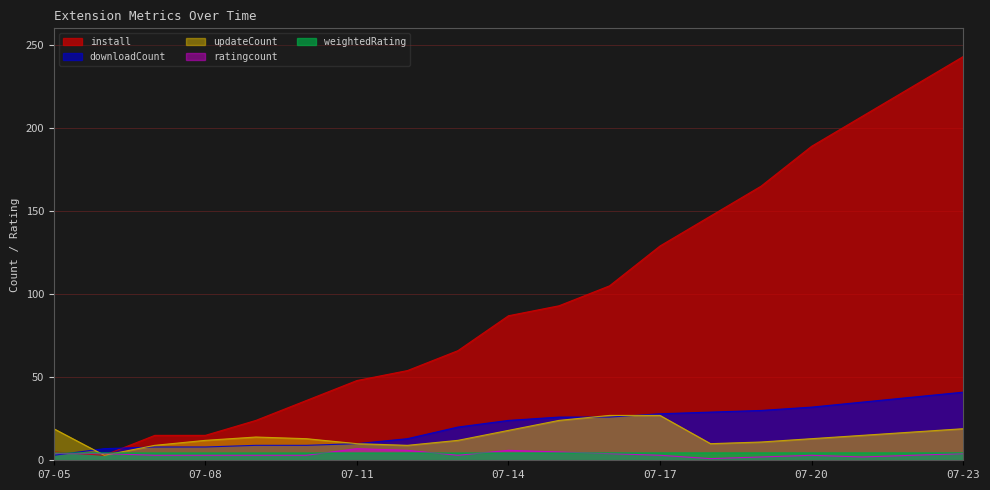

How many values in the updateCount series exceed 13?

9